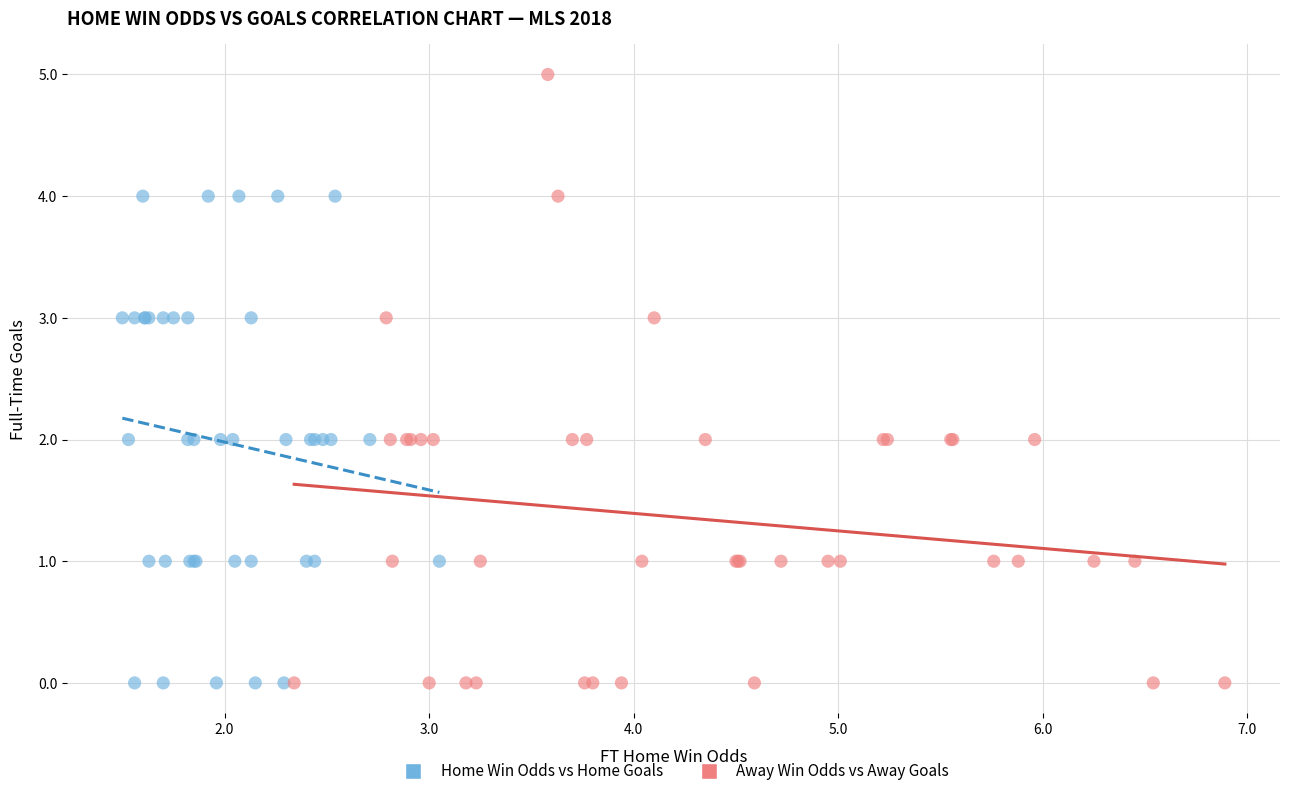

Which series has the widest spread of Y values?

Away Win Odds vs Away Goals